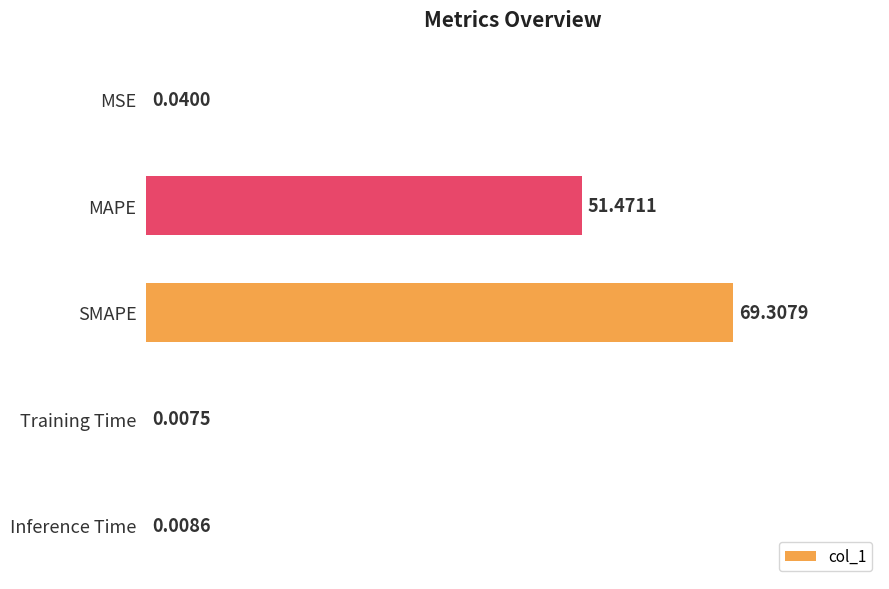

What is the sum of all values?

120.8